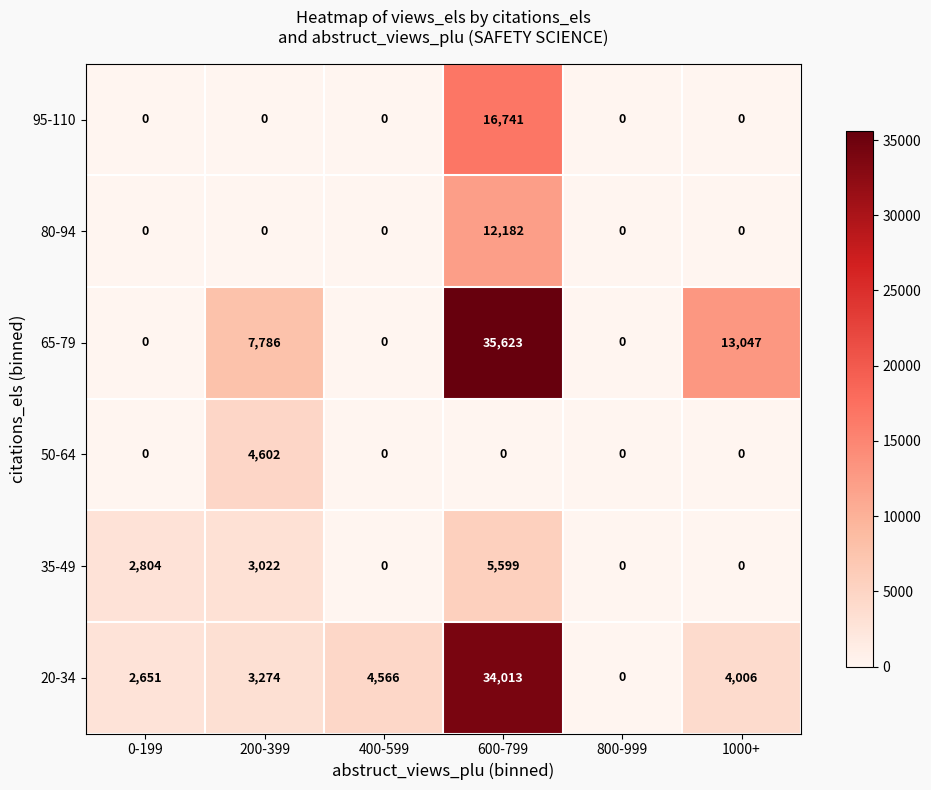

What is the total value across all series at 600-799?

104158